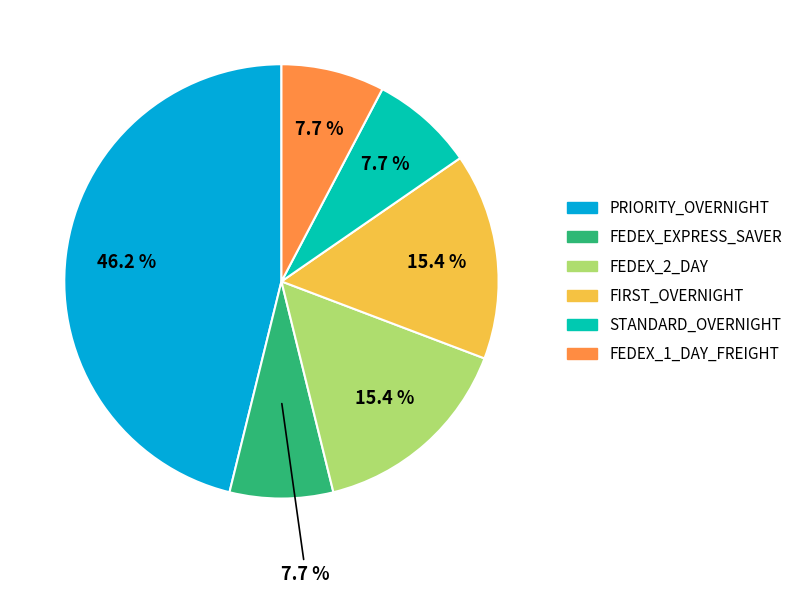

How many segments does this pie chart have?

6